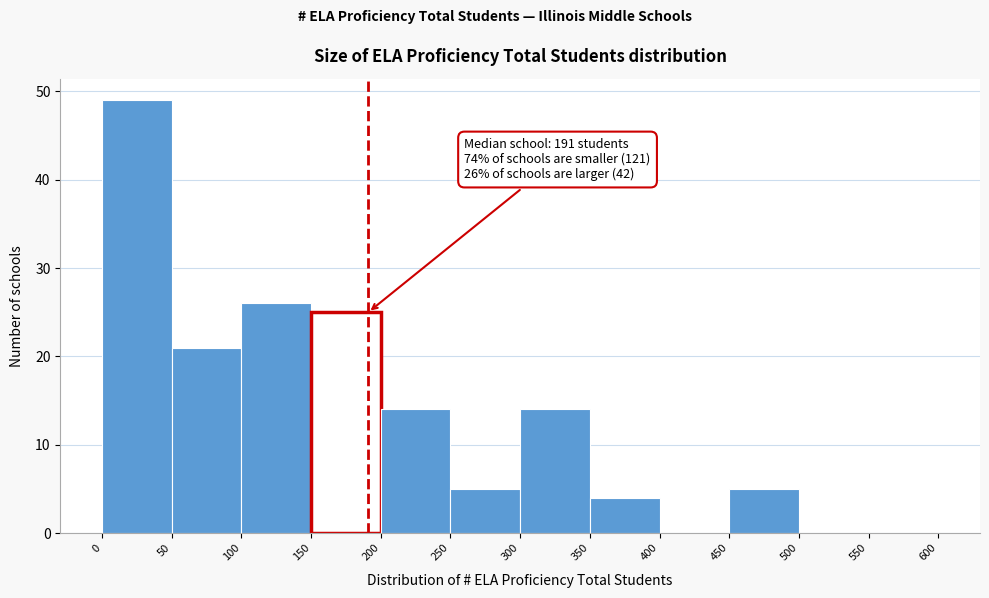

Which range on the x-axis has the tallest bar?

0 to 50